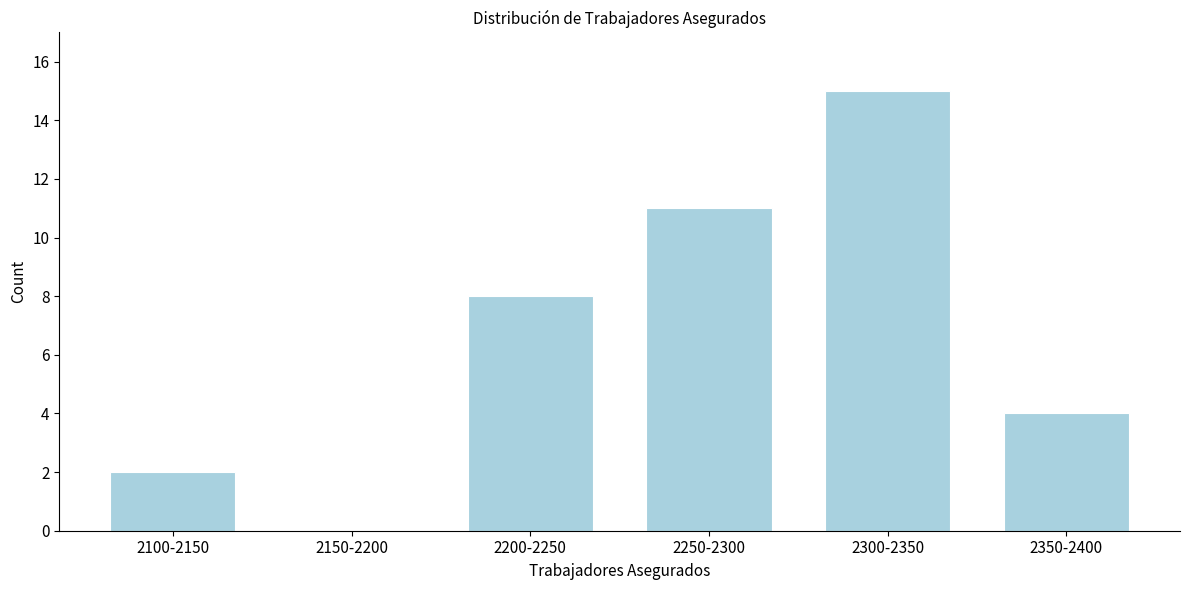

Reading left to right, list all the values displayed in this chart.

2100-2150=2	2150-2200=0	2200-2250=8	2250-2300=11	2300-2350=15	2350-2400=4